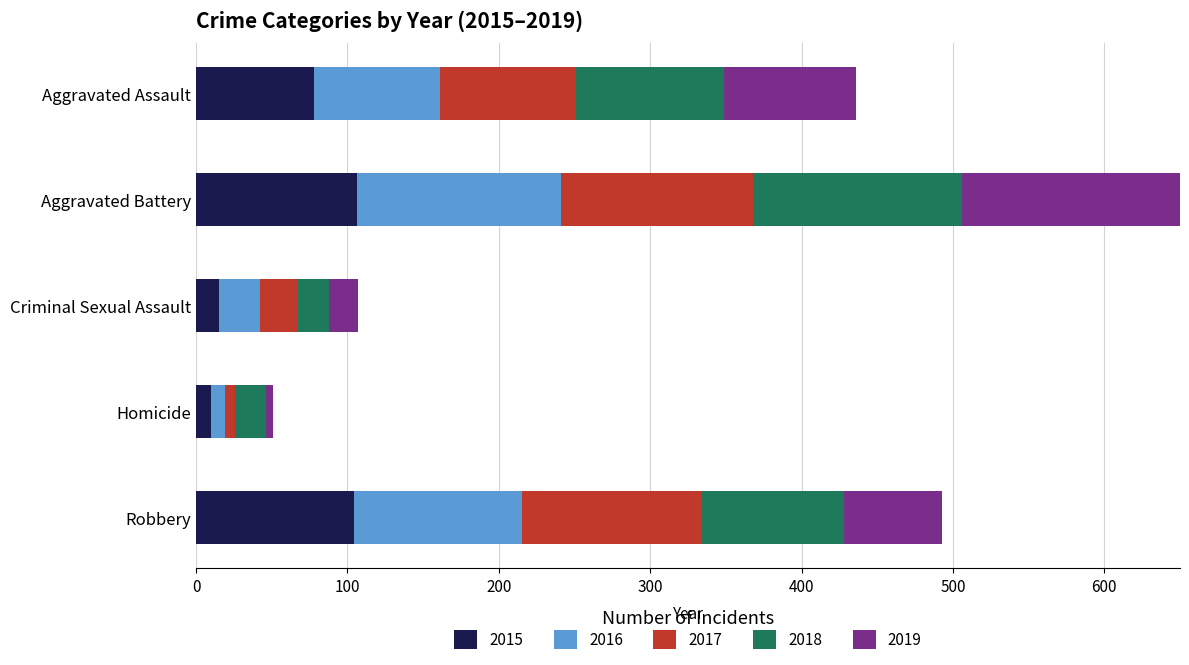

Reading right to left, transcribe all the data shown in this chart.

2015: Robbery=104	Homicide=10	Criminal Sexual Assault=15	Aggravated Battery=106	Aggravated Assault=78
2016: Robbery=111	Homicide=9	Criminal Sexual Assault=27	Aggravated Battery=135	Aggravated Assault=83
2017: Robbery=119	Homicide=7	Criminal Sexual Assault=25	Aggravated Battery=127	Aggravated Assault=90
2018: Robbery=94	Homicide=20	Criminal Sexual Assault=21	Aggravated Battery=138	Aggravated Assault=98
2019: Robbery=65	Homicide=5	Criminal Sexual Assault=19	Aggravated Battery=157	Aggravated Assault=87